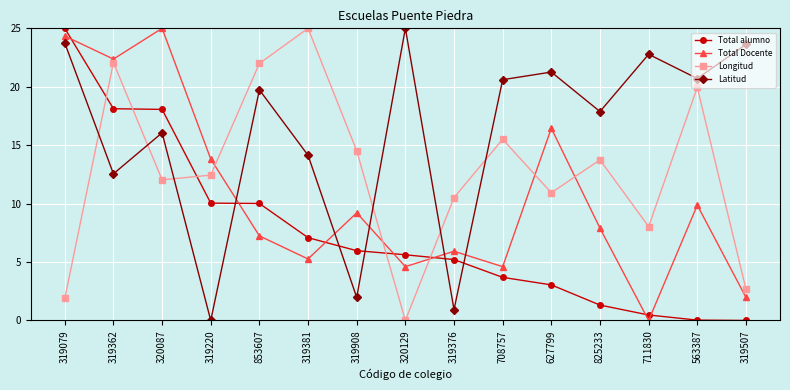

What is the difference between the Total alumno values at 853607 and 319381?

2.9